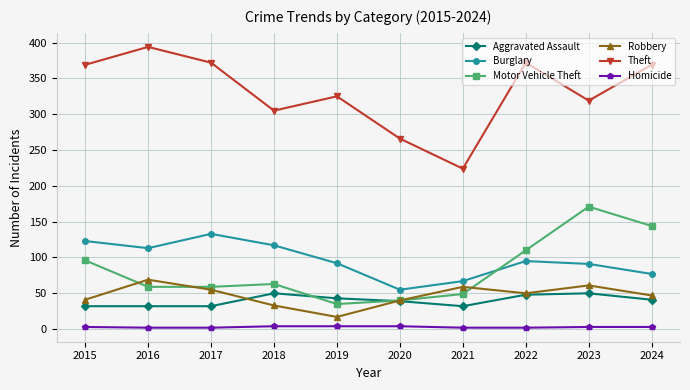

Which series has the largest range (max minus min)?

Theft